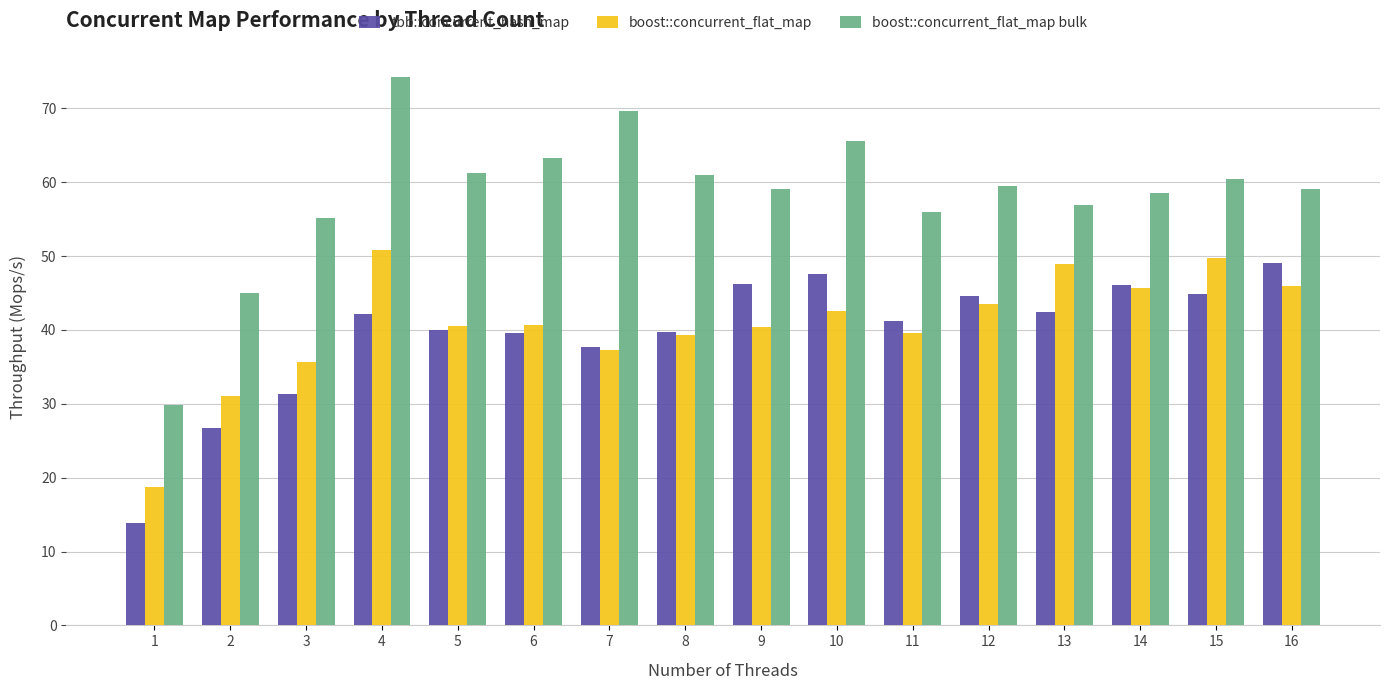

What is the average value of the boost::concurrent_flat_map bulk series?

58.4